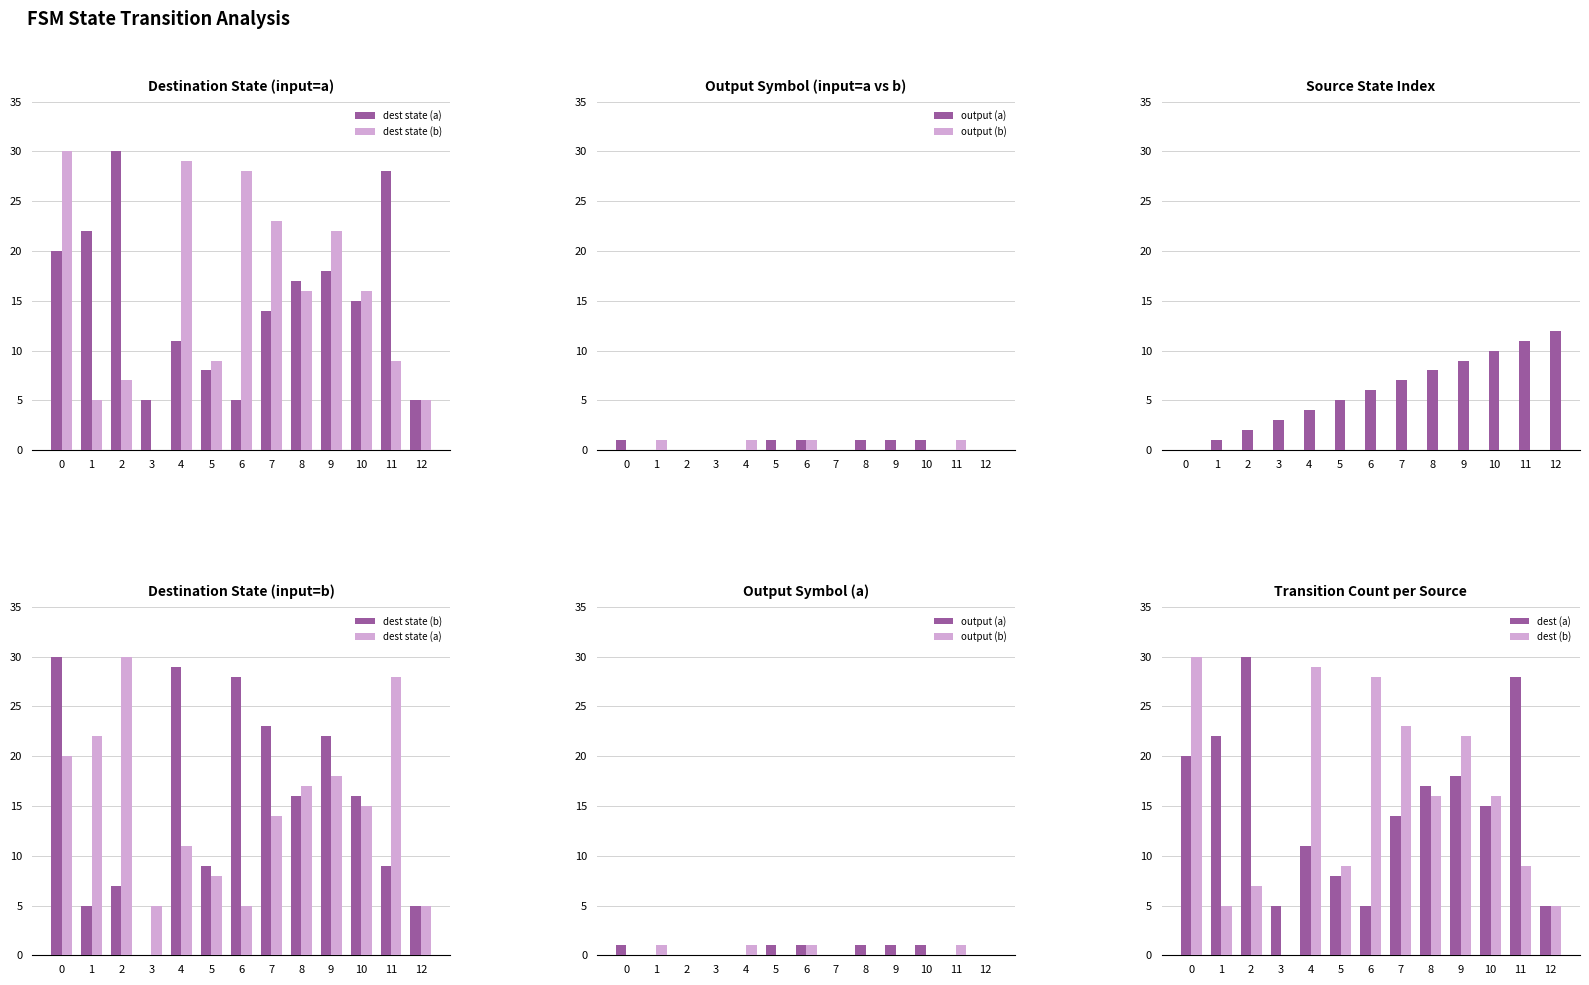

What is the highest value of the dest (b) series?

30